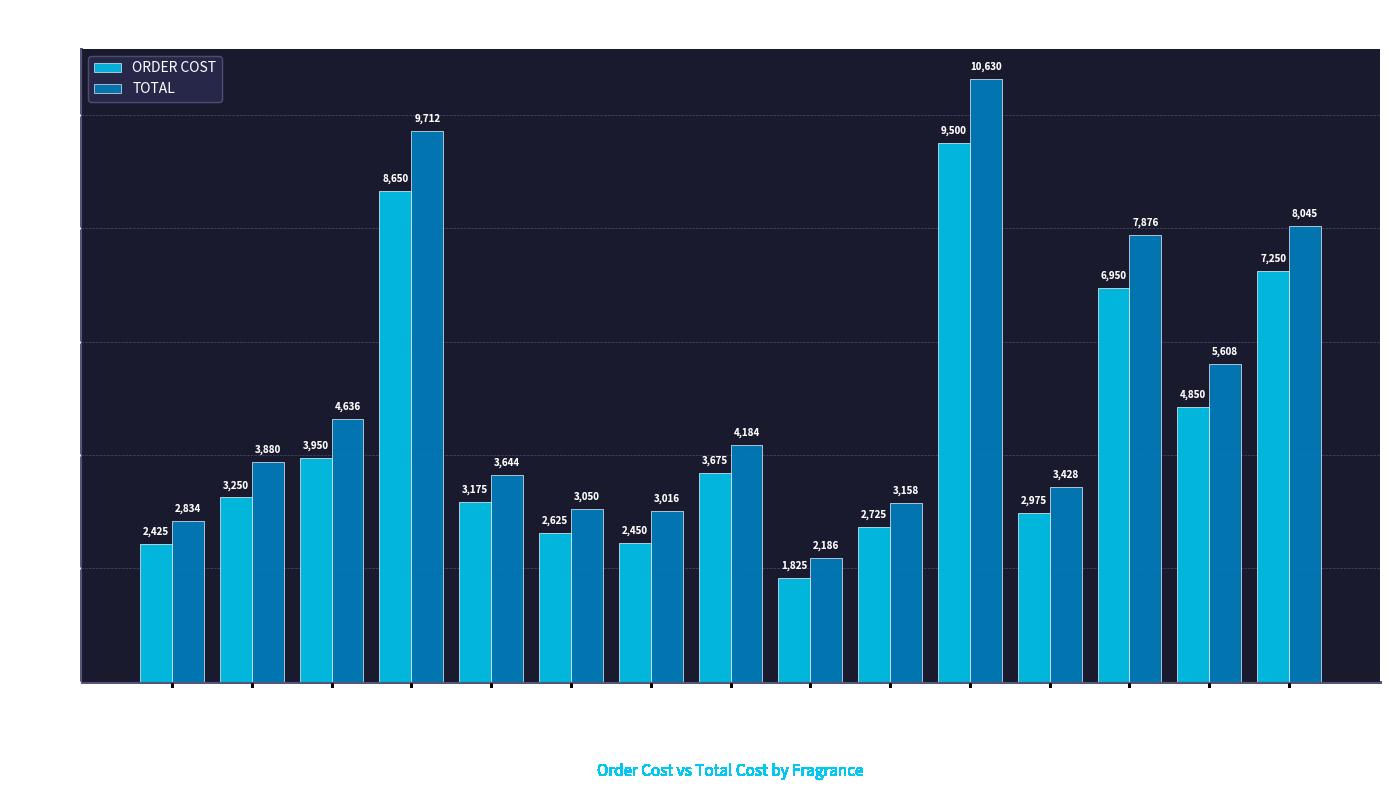

The TOTAL series shows 4636 at ROSEMARY. True or false?

True